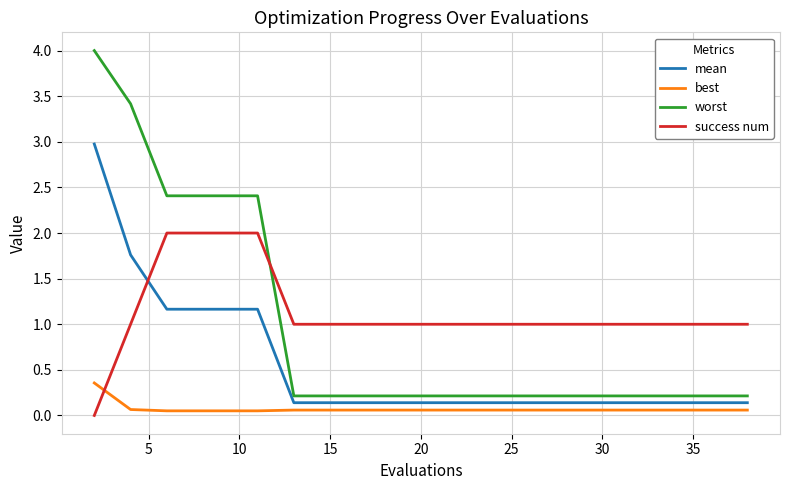

Which series has the largest range (max minus min)?

worst